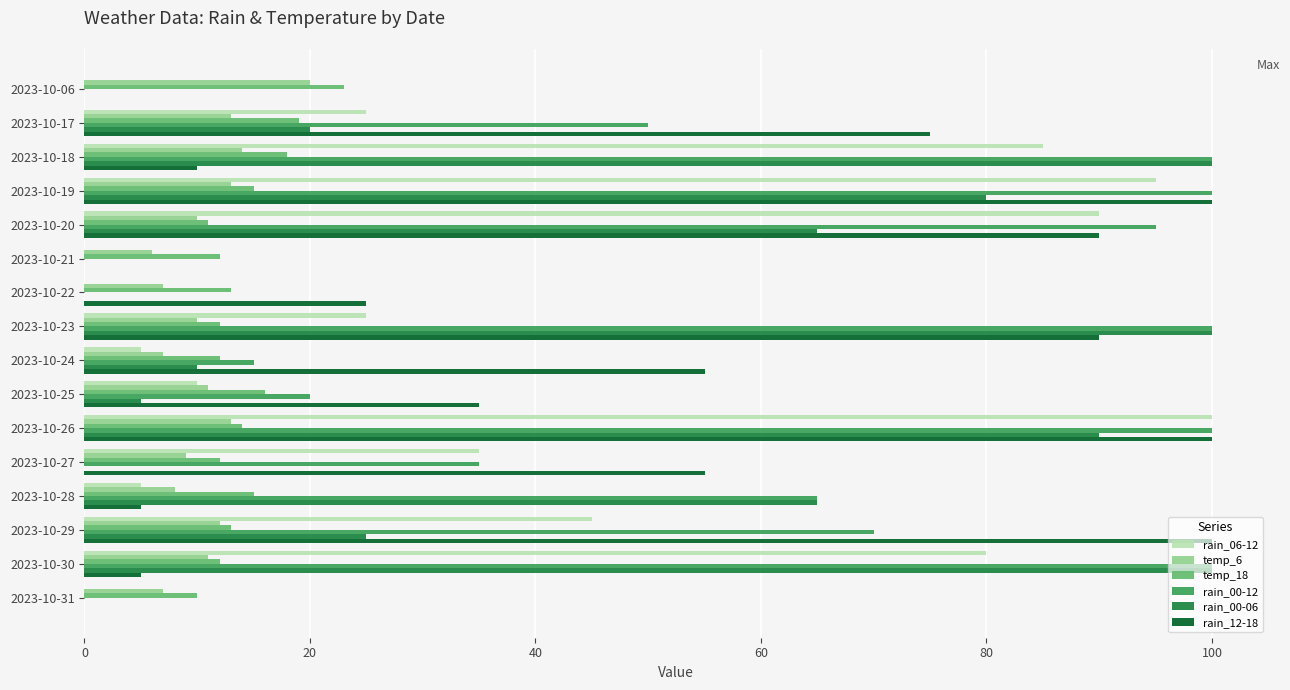

Which series has the largest total across all categories?

rain_00-12